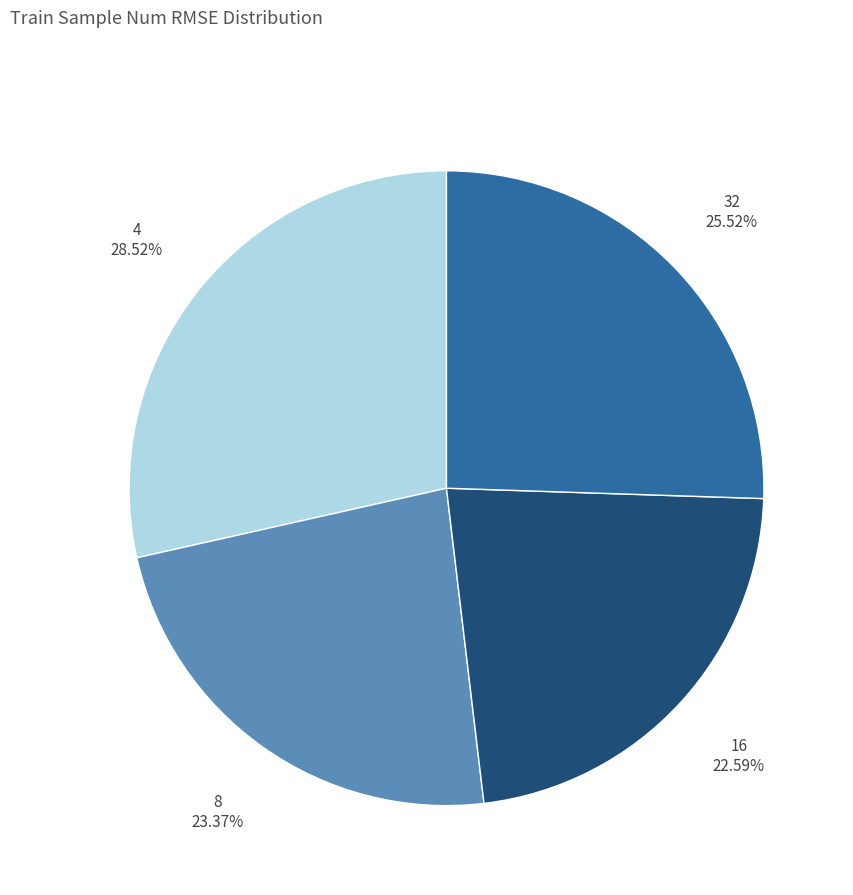

Is there a majority slice in this chart?

No